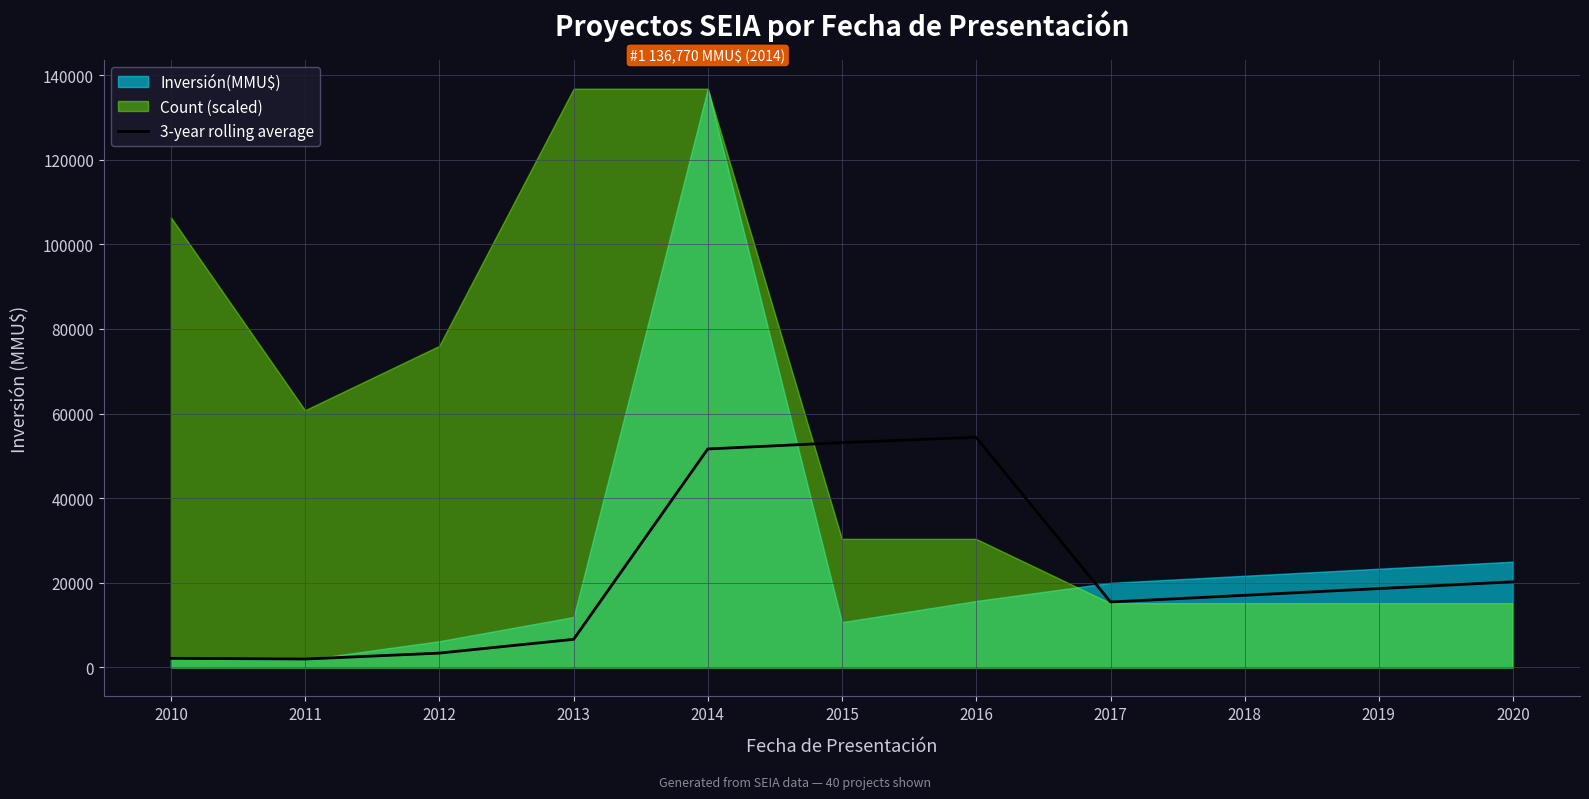

What is the average value?

23225.1